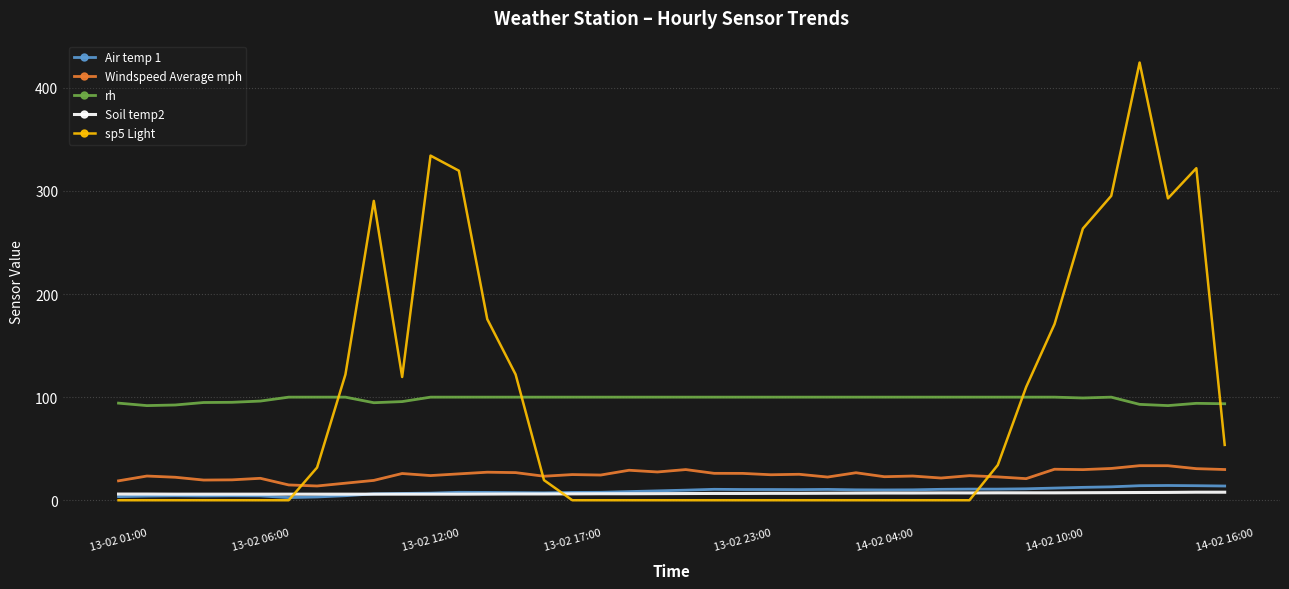

Which series ends up on top after the final intersection of sp5 Light and Air temp 1?

sp5 Light